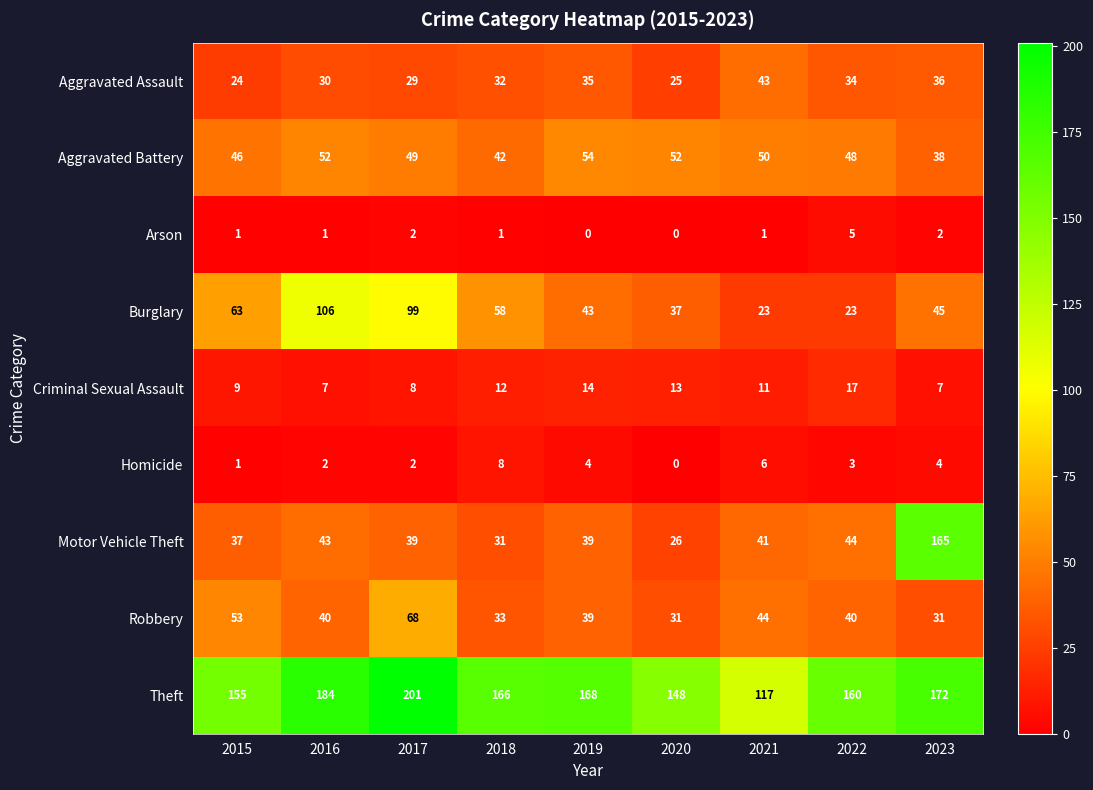

At which label does Homicide reach its peak?

2018